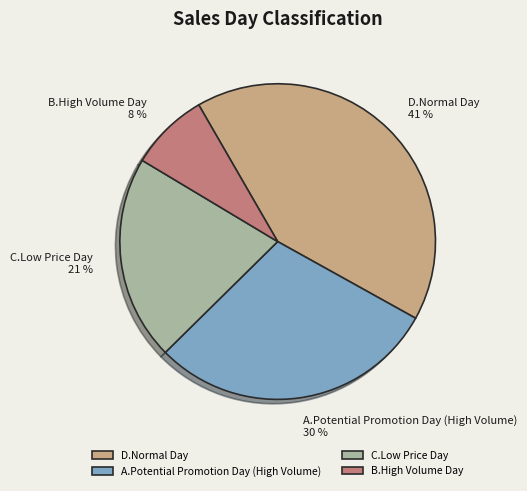

Rank the categories by value from lowest to highest.

B.High Volume Day, C.Low Price Day, A.Potential Promotion Day (High Volume), D.Normal Day